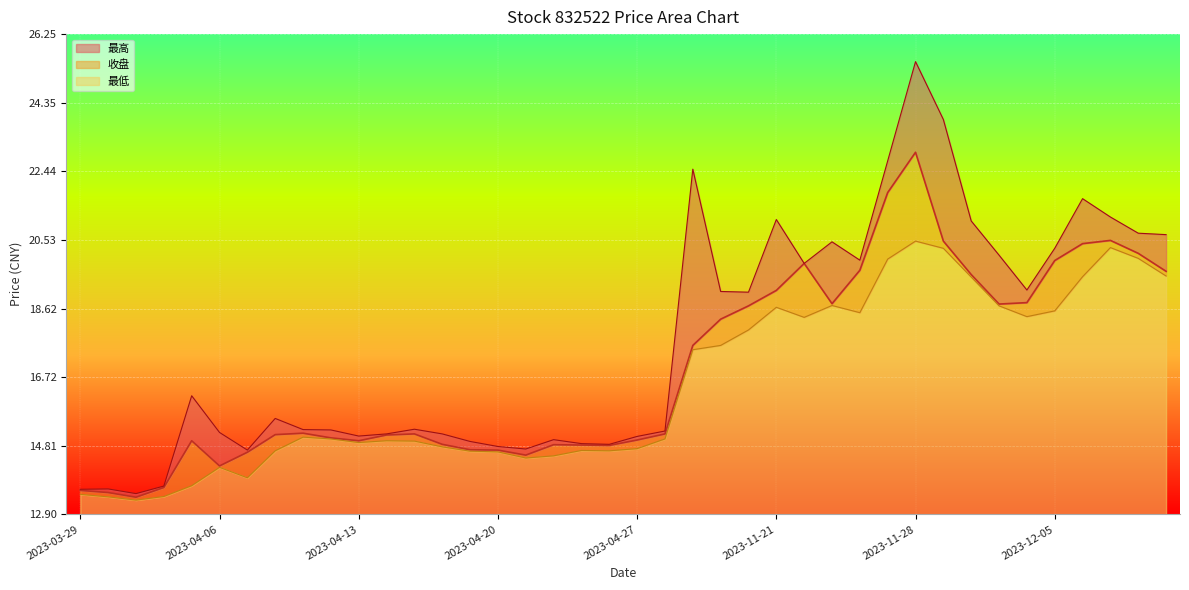

List the labels in order of 最低 value, smallest first.

2023-03-31, 2023-03-30, 2023-04-03, 2023-03-29, 2023-04-04, 2023-04-07, 2023-04-06, 2023-04-21, 2023-04-24, 2023-04-20, 2023-04-19, 2023-04-10, 2023-04-26, 2023-04-25, 2023-04-27, 2023-04-18, 2023-04-13, 2023-04-17, 2023-04-14, 2023-04-12, 2023-04-28, 2023-04-11, 2023-11-16, 2023-11-17, 2023-11-20, 2023-11-22, 2023-12-04, 2023-11-24, 2023-12-05, 2023-11-21, 2023-12-01, 2023-11-23, 2023-11-30, 2023-12-06, 2023-12-11, 2023-11-27, 2023-12-08, 2023-11-29, 2023-12-07, 2023-11-28